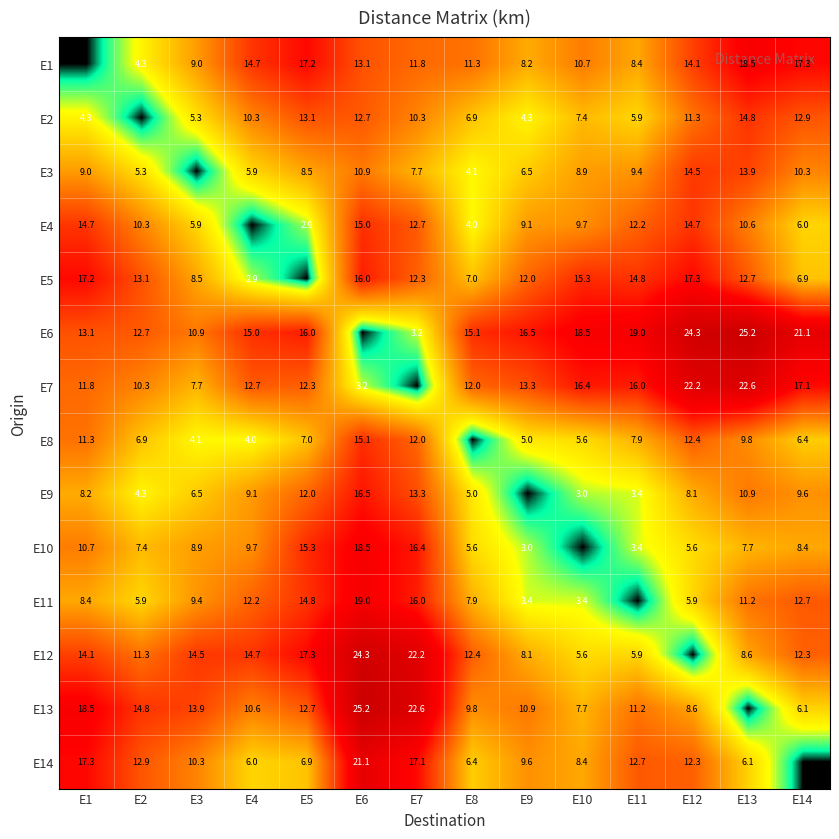

What is the difference between the E8 values at E6 and E10?

9.5